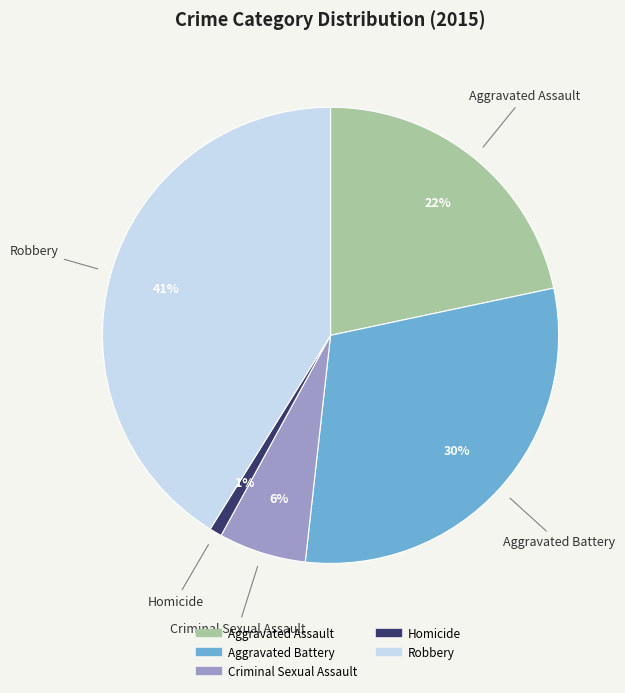

Is it true that Aggravated Battery is 30% of the pie?

True